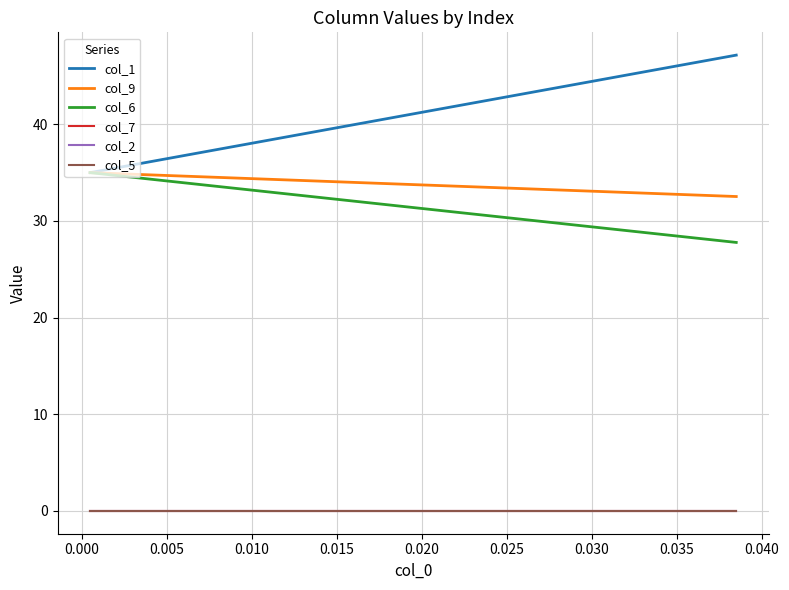

True or false: col_5 and col_9 intersect in this chart.

False